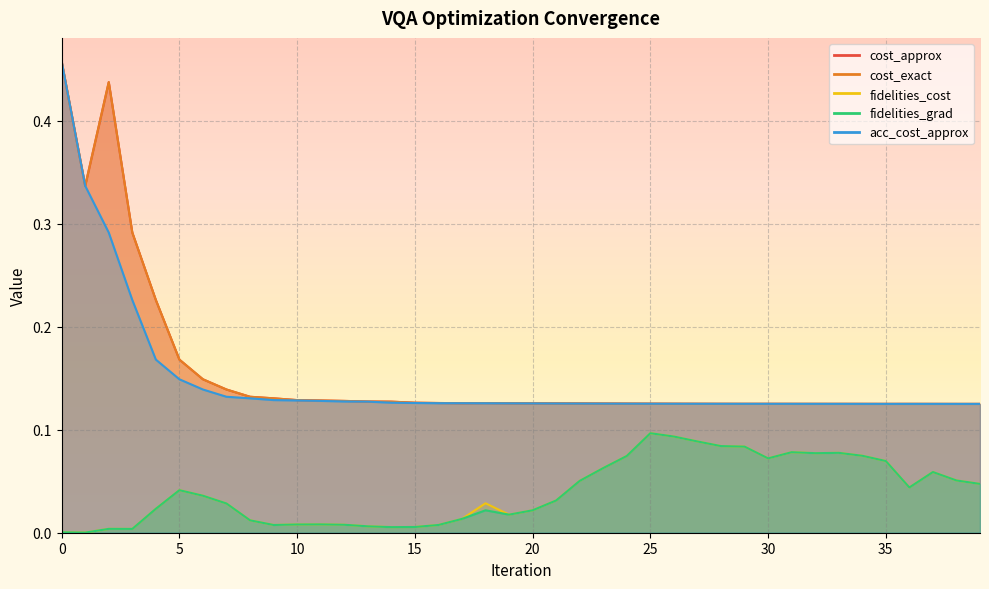

The fidelities_grad series shows 0.1 at 38. True or false?

True